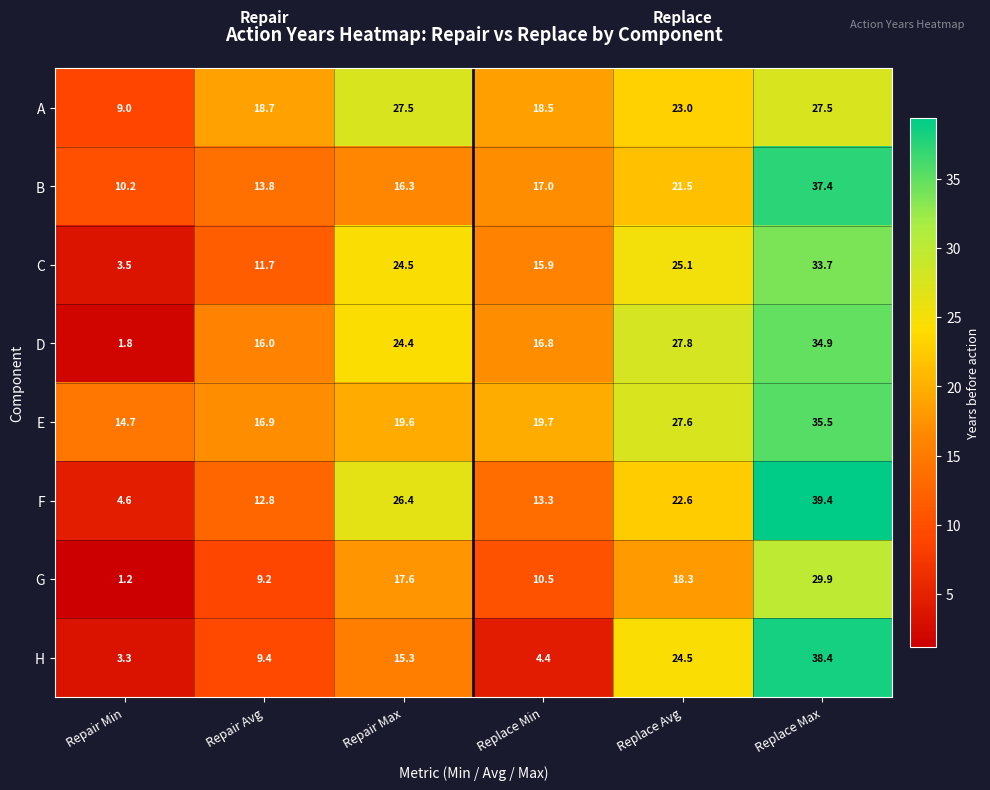

What is the total value across all series at Repair Max?

171.6